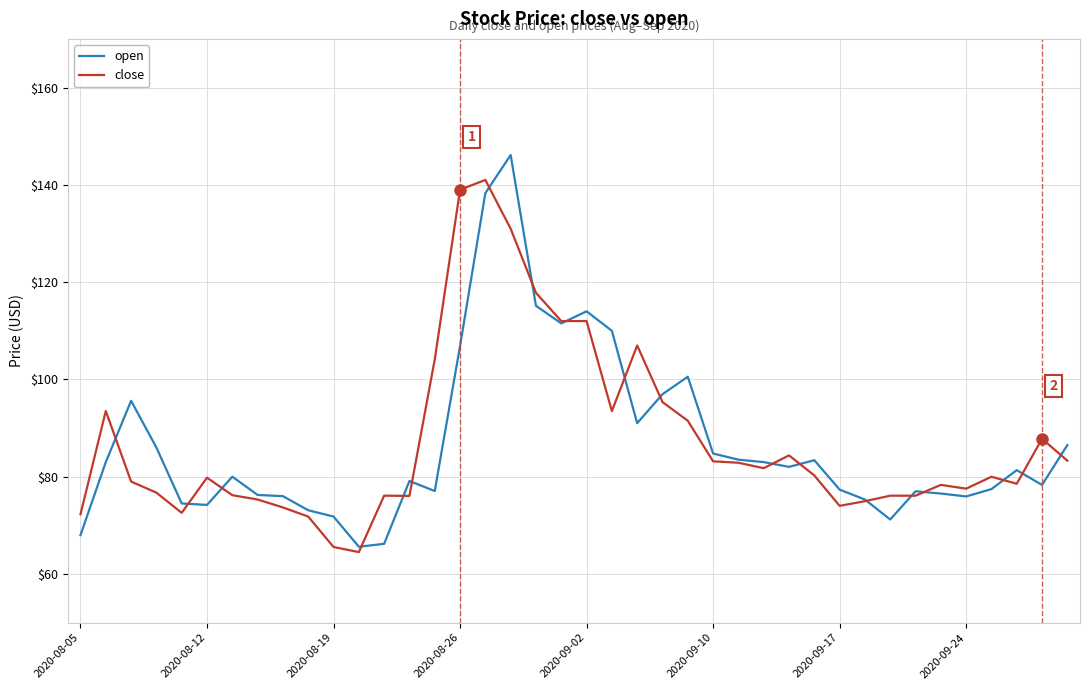

What is the lowest value of the close series?

64.5